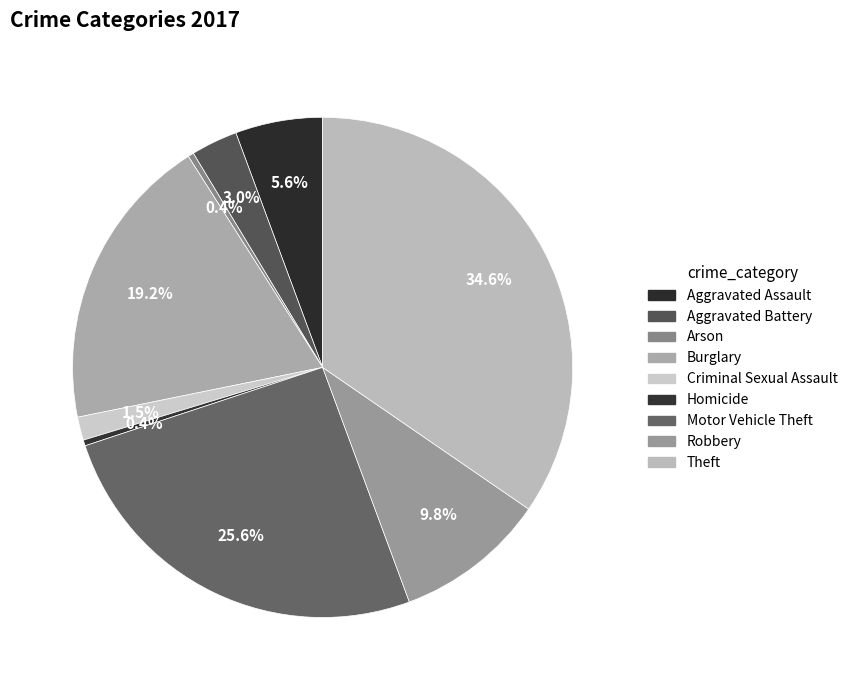

What is the smallest slice in the pie chart?

Arson